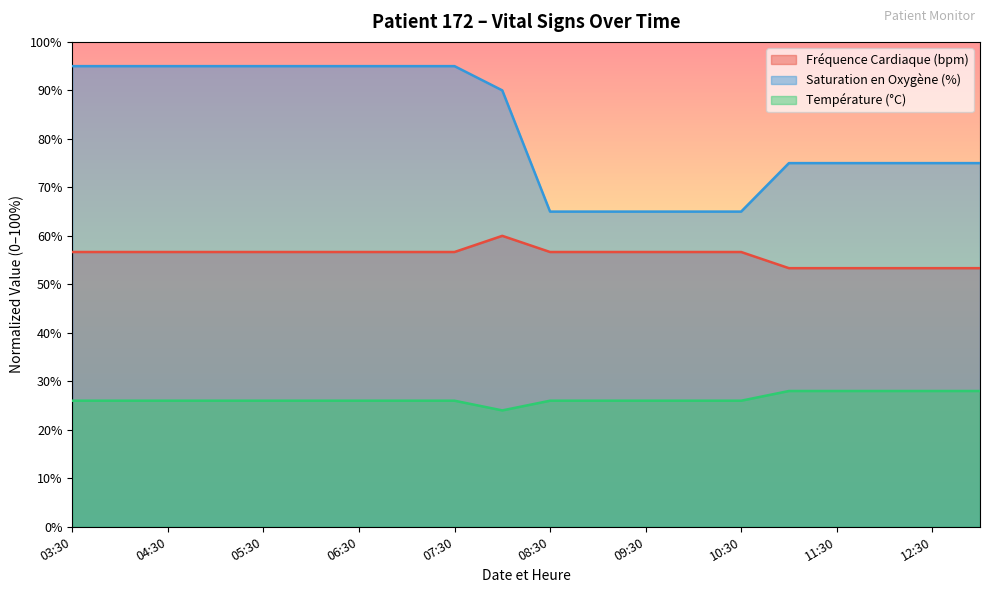

Does the chart have visible grid lines?

No